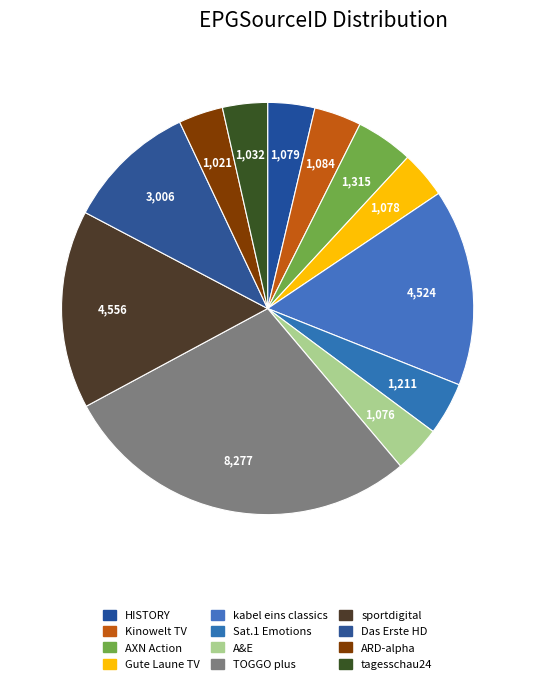

Count the number of slices in the pie.

12